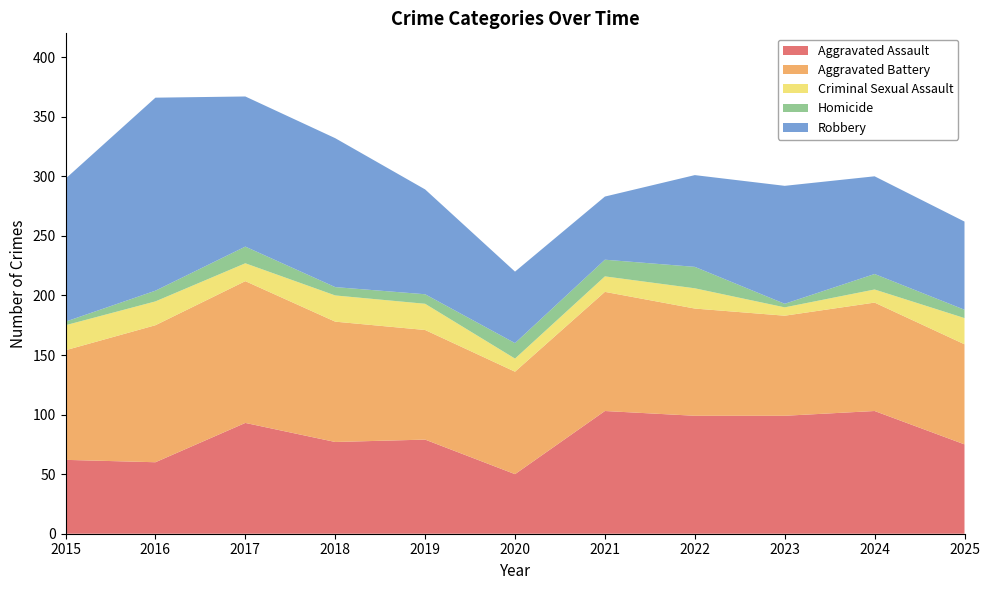

Reading left to right, extract all data points from this chart.

Aggravated Assault: 62	60	93	77	79	50	103	99	99	103	75
Aggravated Battery: 92	115	119	101	92	86	100	90	84	91	84
Criminal Sexual Assault: 21	20	15	22	22	11	13	17	7	11	22
Homicide: 3	9	14	7	8	13	14	18	3	13	7
Robbery: 120	162	126	125	88	60	53	77	99	82	74